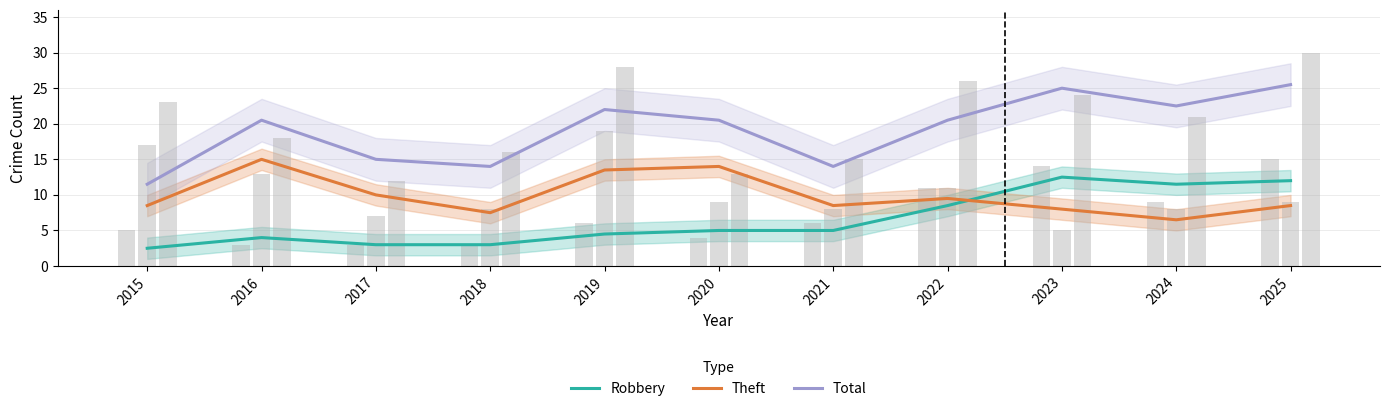

The Theft series shows 6.8 at 2016. True or false?

False